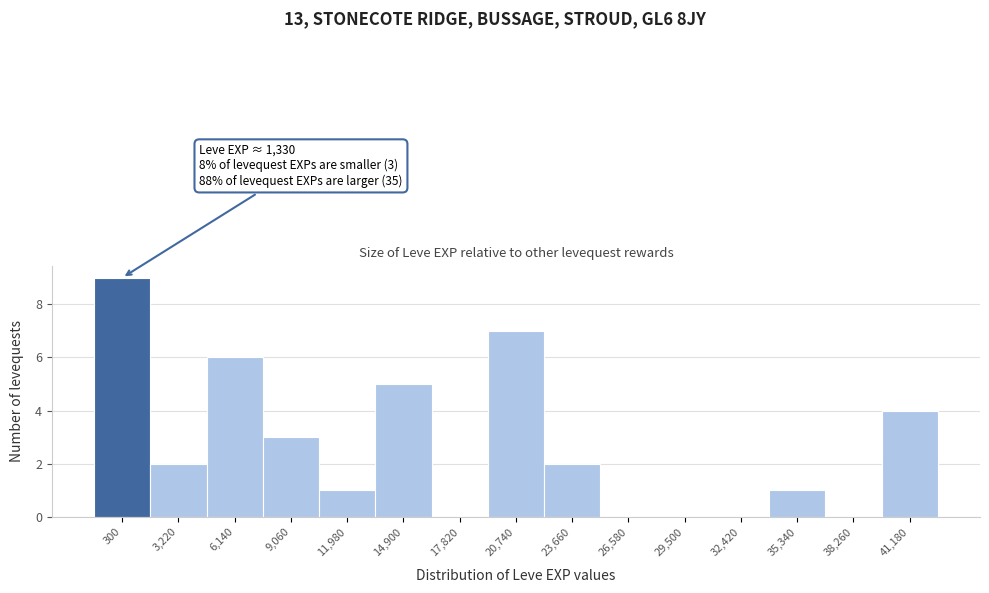

Reading left to right, transcribe all the data shown in this chart.

300=9	3,220=2	6,140=6	9,060=3	11,980=1	14,900=5	17,820=0	20,740=7	23,660=2	26,580=0	29,500=0	32,420=0	35,340=1	38,260=0	41,180=4